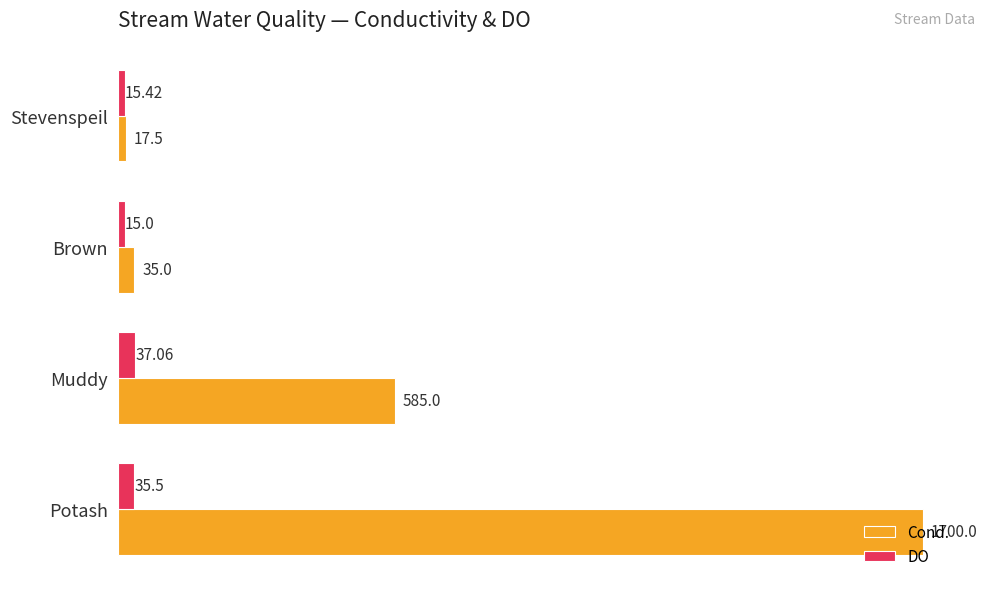

Count the number of categories in the chart.

4